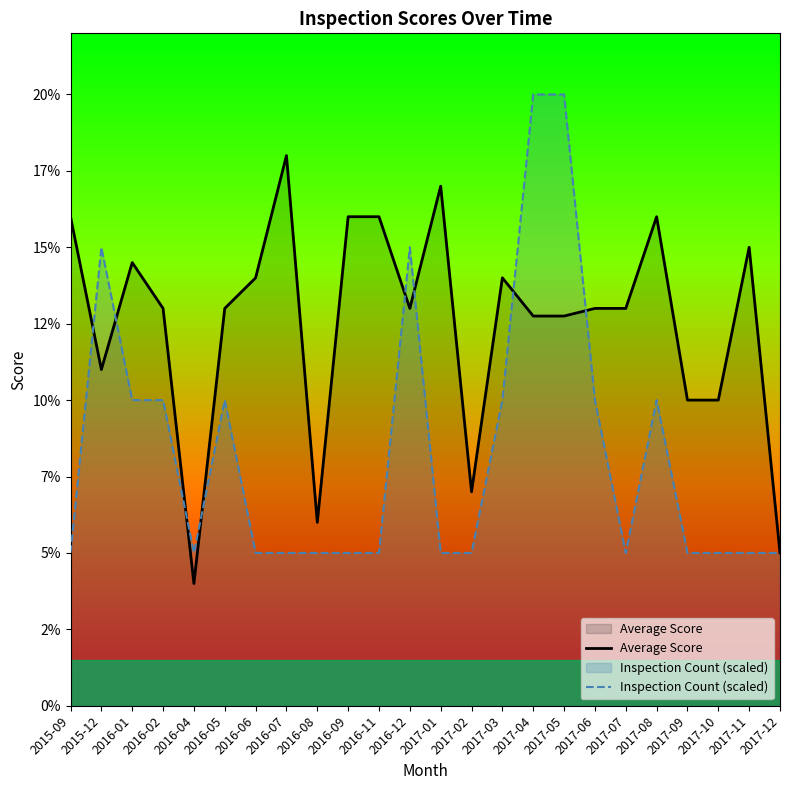

Where does the Average Score series first go above 93?

2015-09